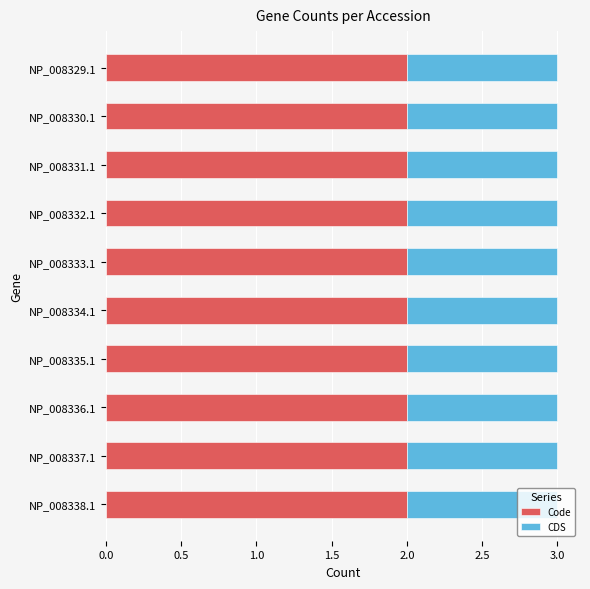

Is it true that Code equals 0 at NP_008338.1?

False